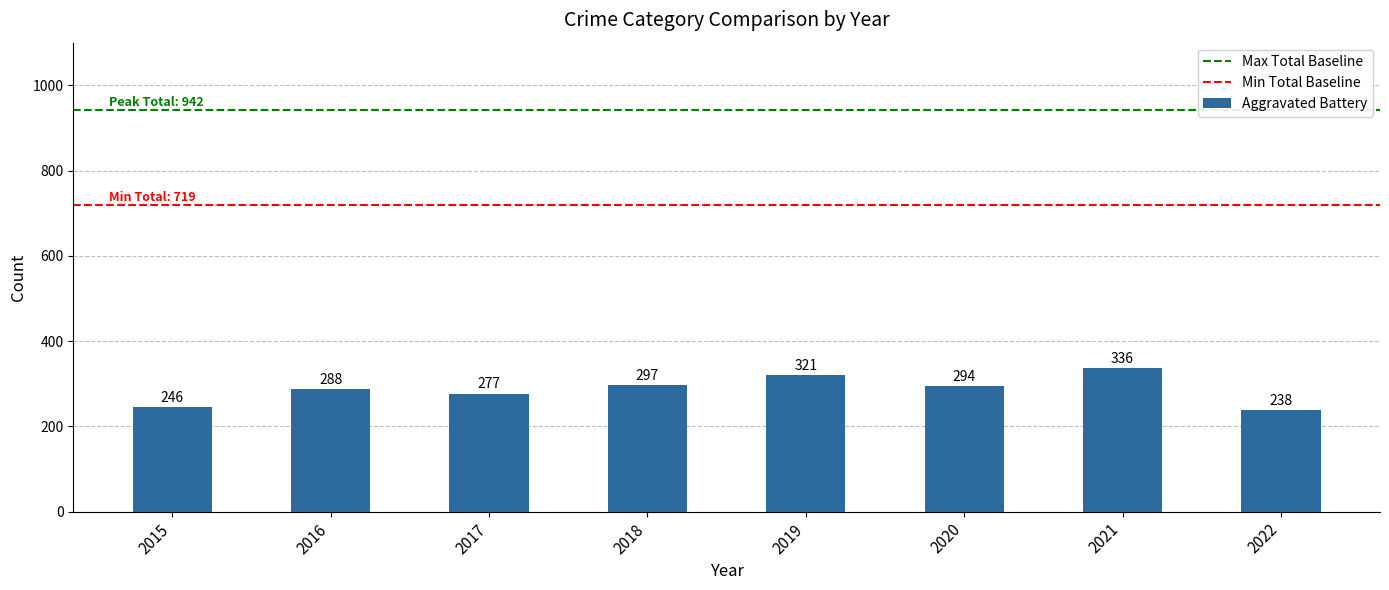

Approximately how many times larger is the value at 2018 compared to 2016?

1.0